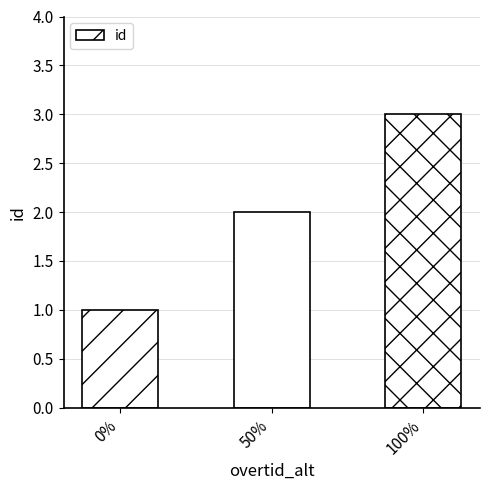

True or false: the data shows 2 at 50%.

True